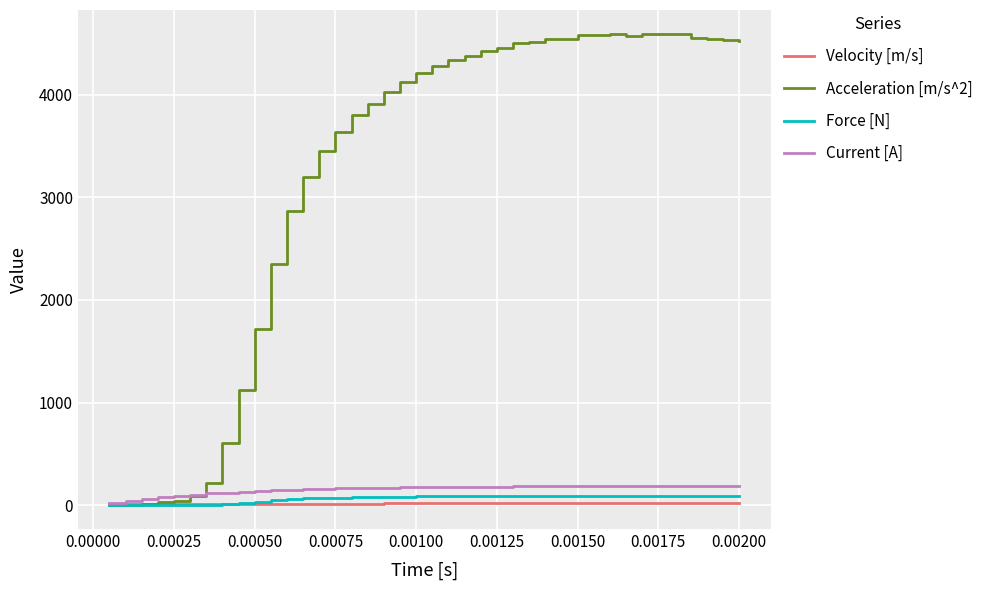

What is the maximum value shown in the chart?

4595.0